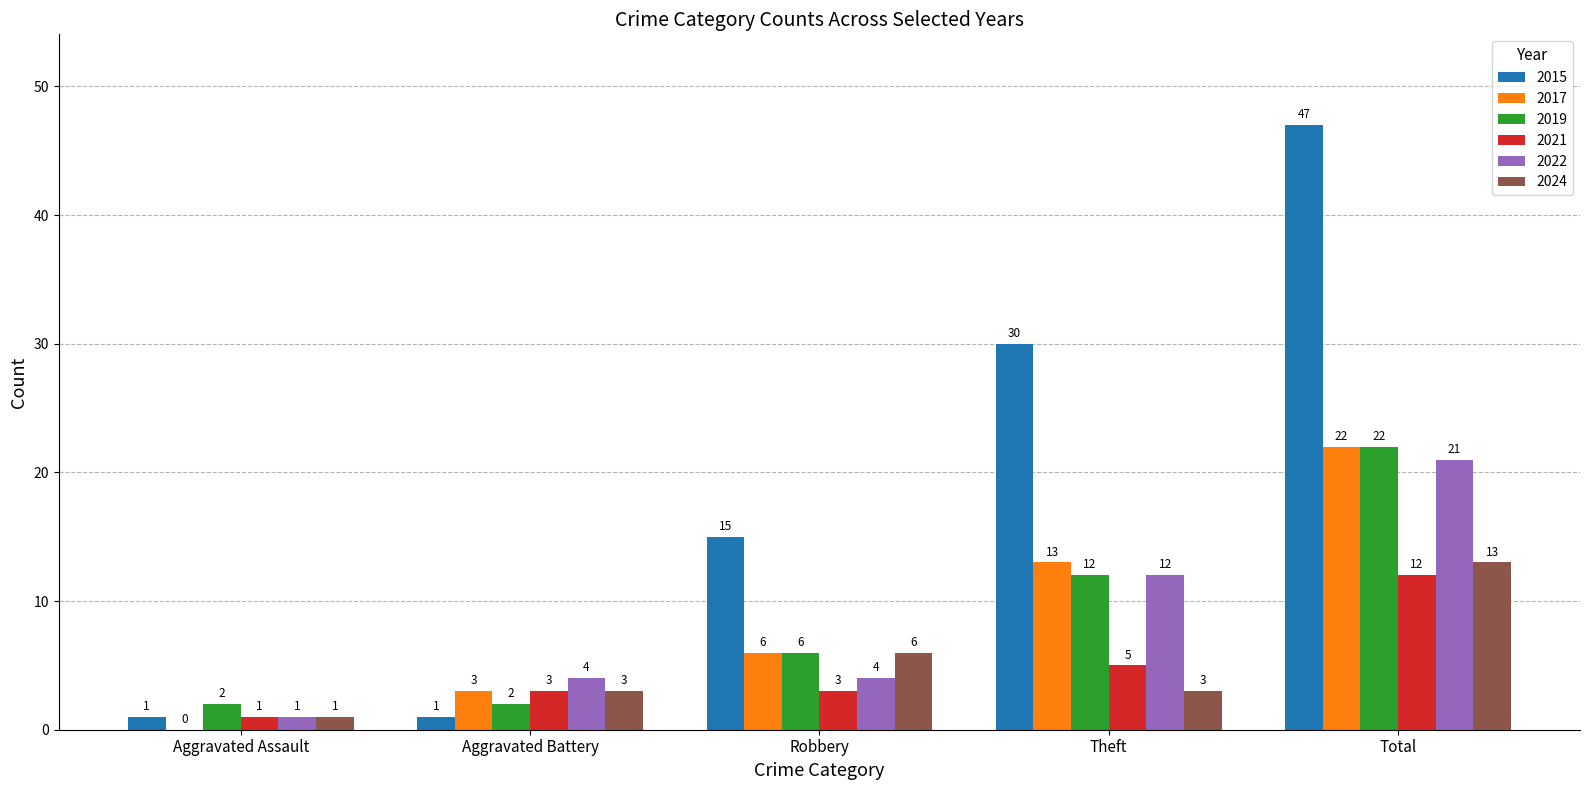

What is the sum of all 2015 values?

94